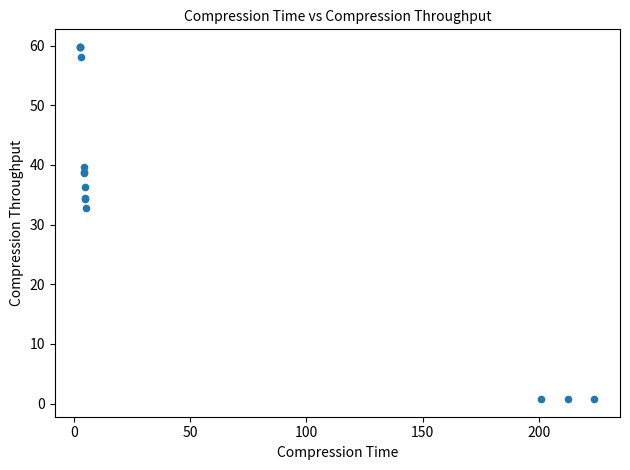

What Y value in the scatter plot is closest to 30?

32.7